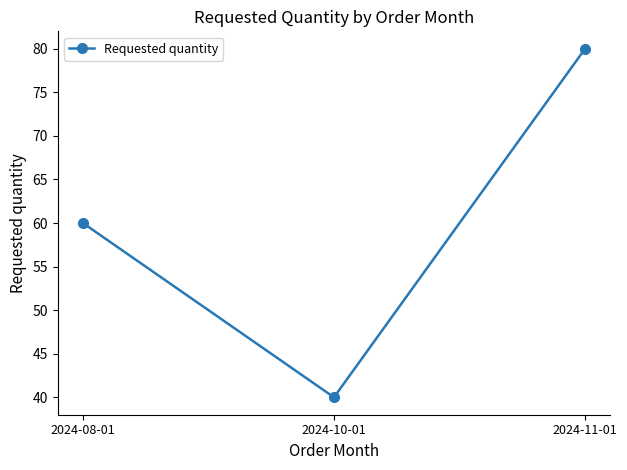

List the labels in order of value, largest first.

2024-11-01, 2024-08-01, 2024-10-01